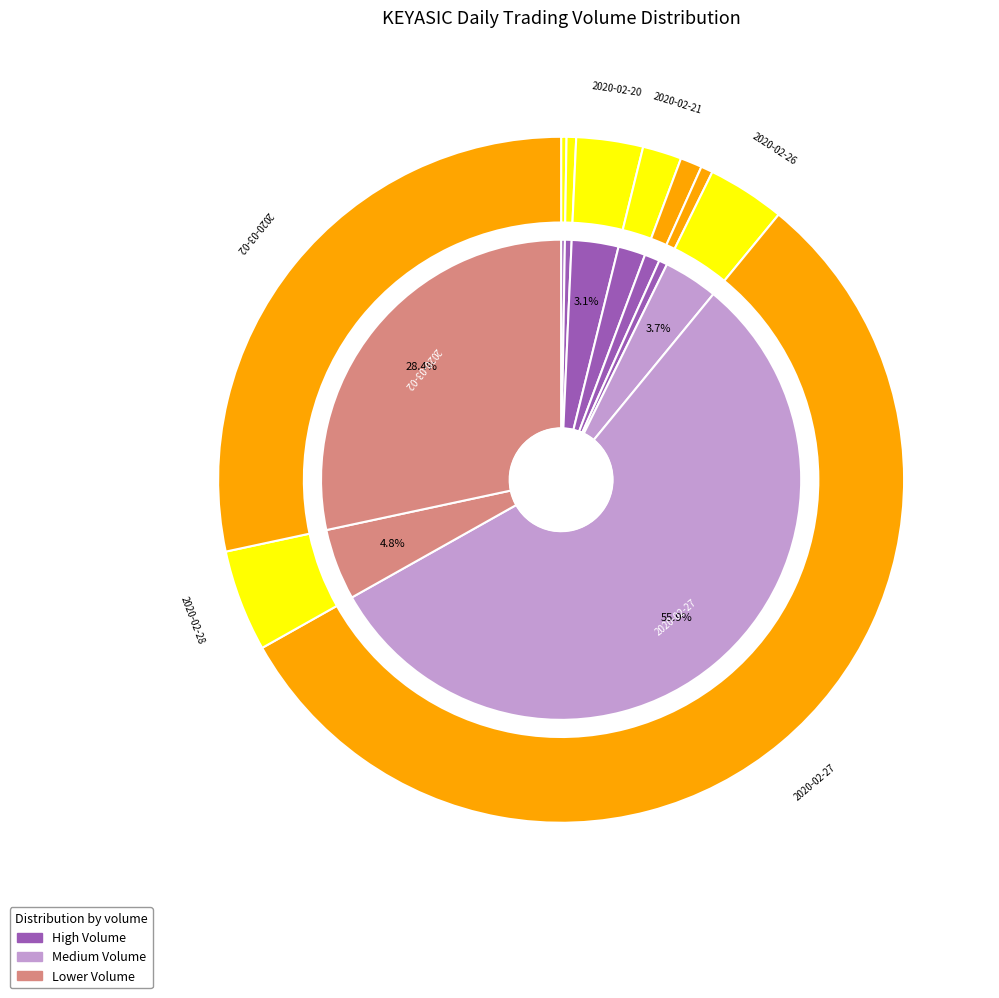

What is the largest slice in the pie chart?

2020-02-27